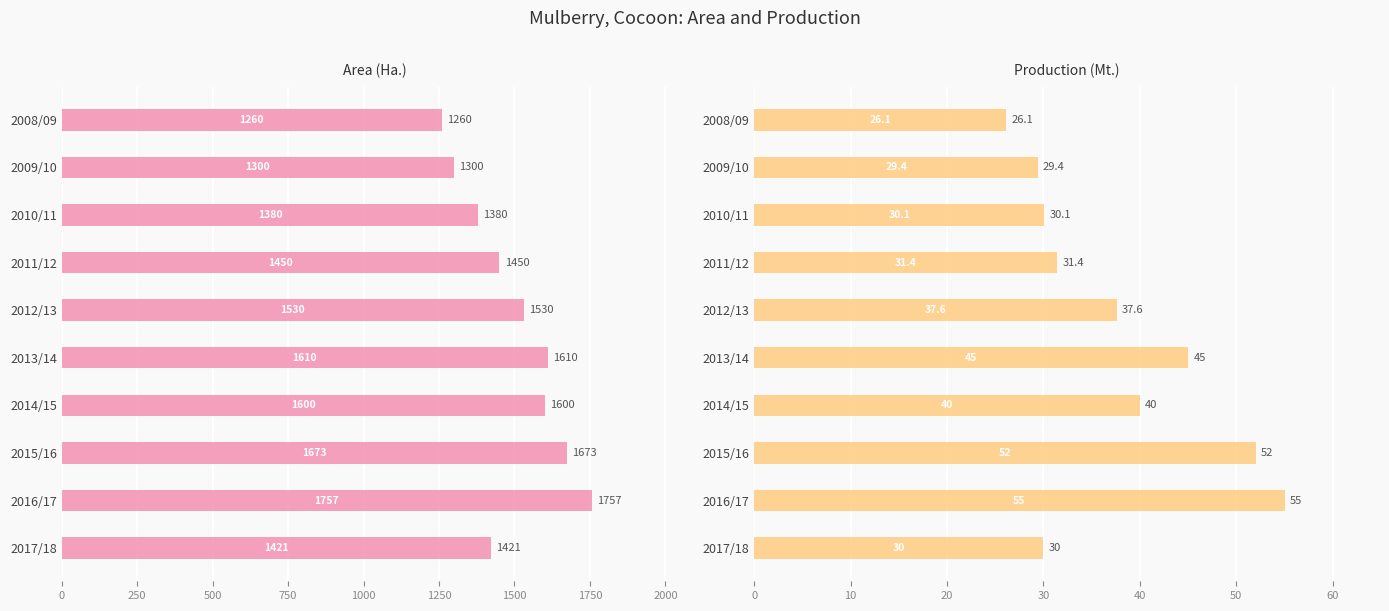

What is the minimum value shown in the chart?

26.1